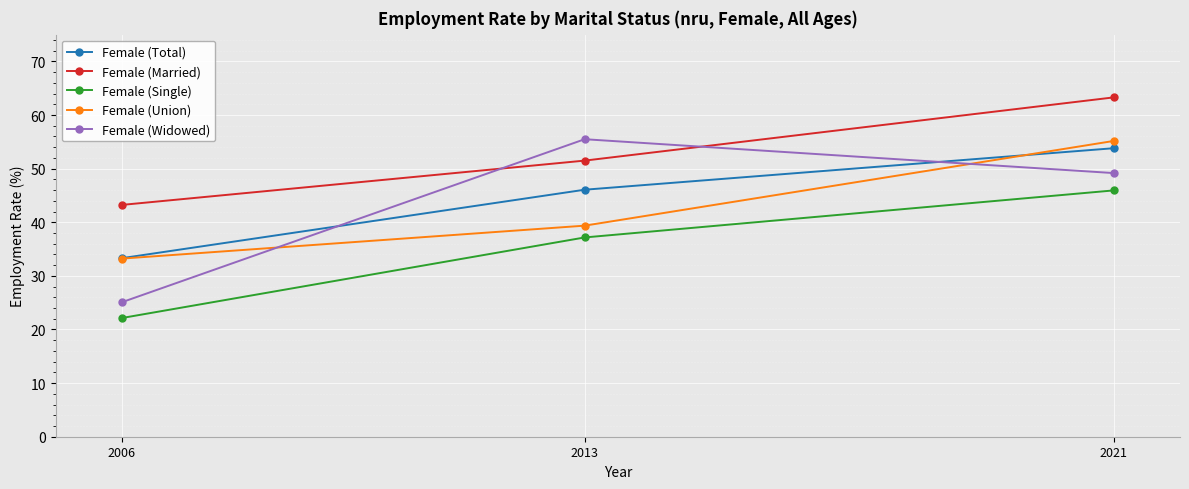

What is the value of the Female (Single) point at the 1st from the left?

22.1